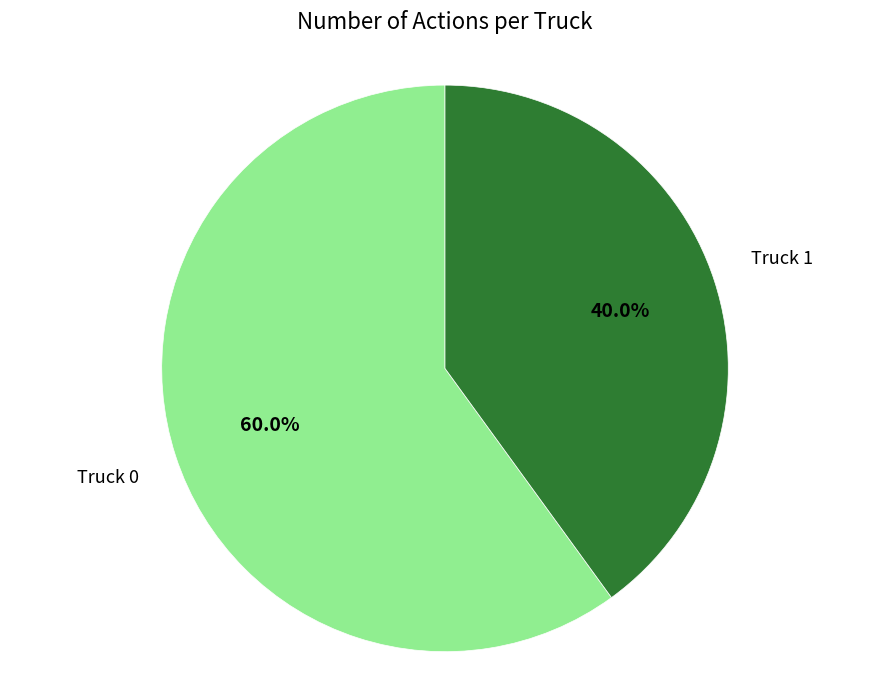

What is the majority slice?

Truck 0